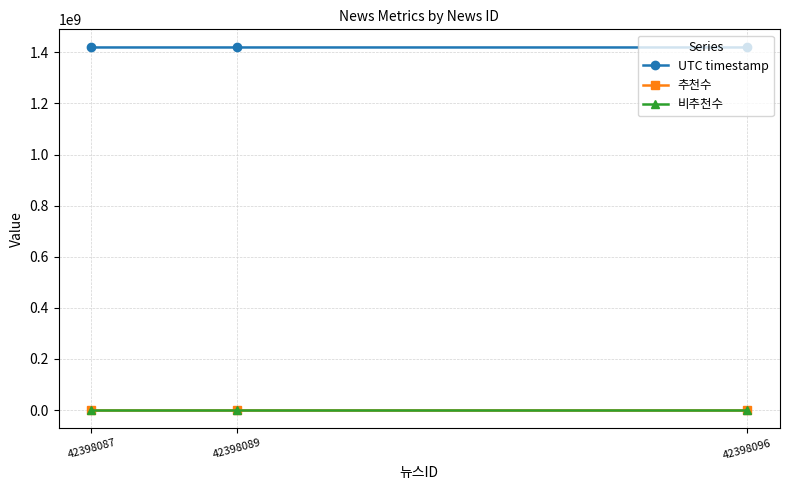

Does the chart have visible grid lines?

Yes